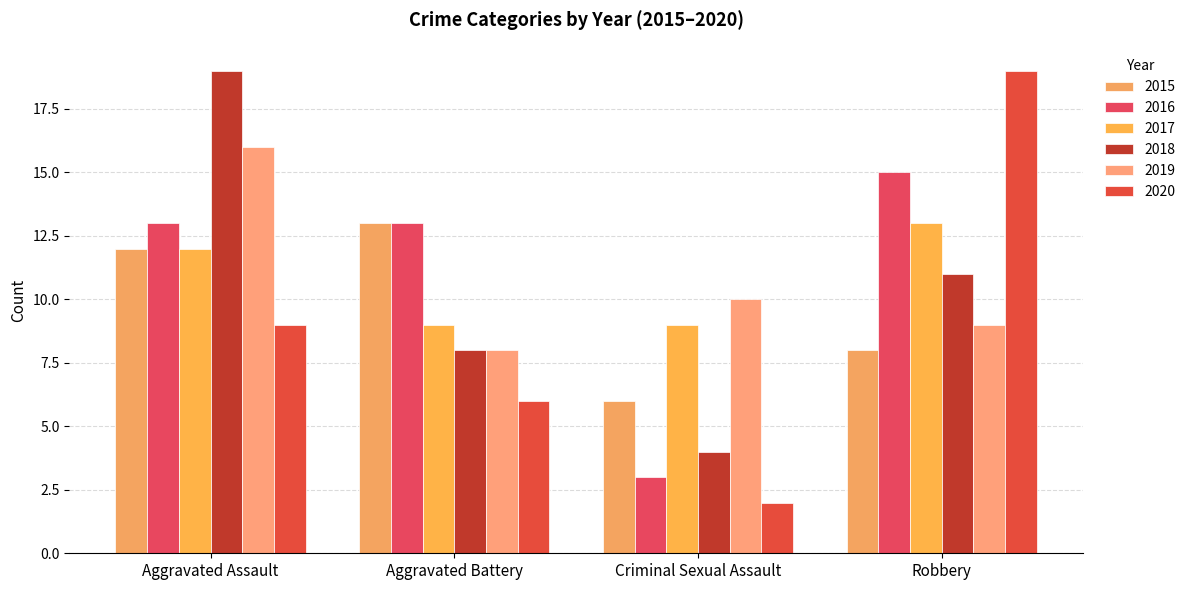

What is the difference between the maximum and minimum values in the 2020 series?

17